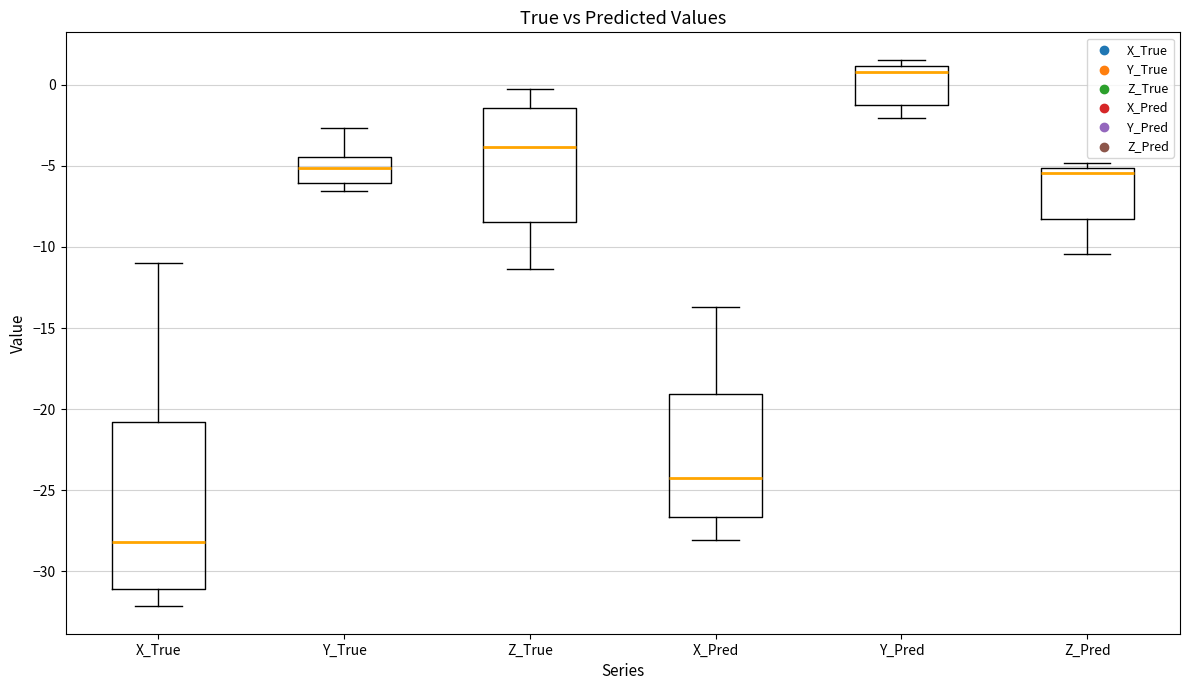

Reading left to right, read every box against the y-axis: the position of its median line, the range the box covers, and the ends of its whiskers. The values are not printed on the chart, so give them approximately, as read against the axis.

X_True: median -28.0, box -31.0 to -21.0, whiskers -32.0 to -11.0
Y_True: median -5.0, box -6.0 to -4.5, whiskers -6.5 to -2.5
Z_True: median -4.0, box -8.5 to -1.5, whiskers -11.5 to 0.0
X_Pred: median -24.5, box -26.5 to -19.0, whiskers -28.0 to -13.5
Y_Pred: median 1.0 (just below the box's upper edge), box -1.0 to 1.0, whiskers -2.0 to 1.5
Z_Pred: median -5.5, box -8.5 to -5.0, whiskers -10.5 to -5.0 (just above the box's upper edge)